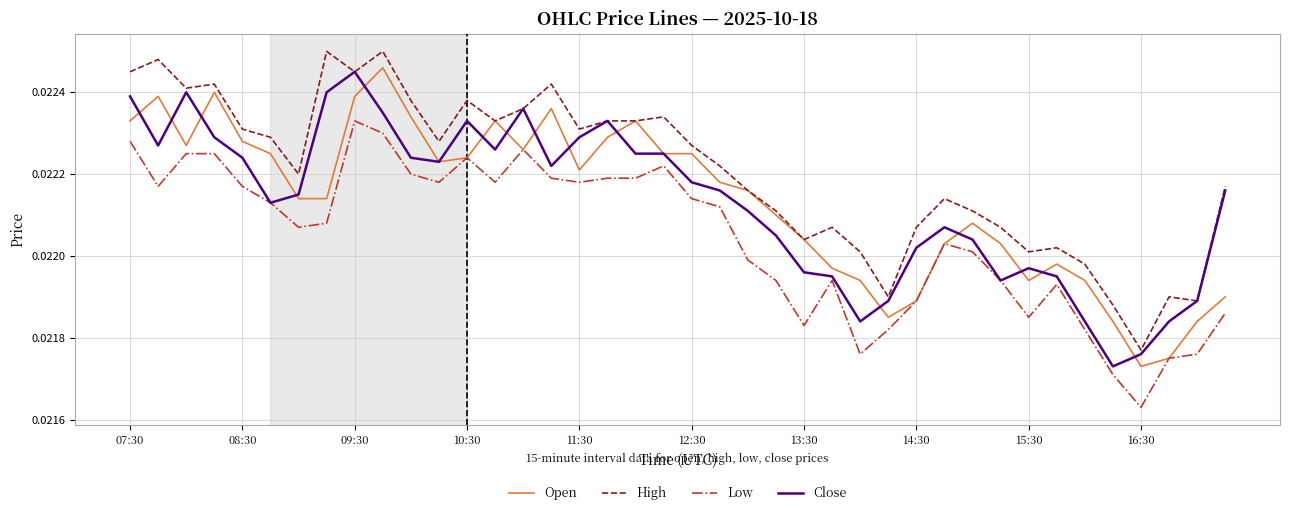

True or false: Low and High cross at least once.

False